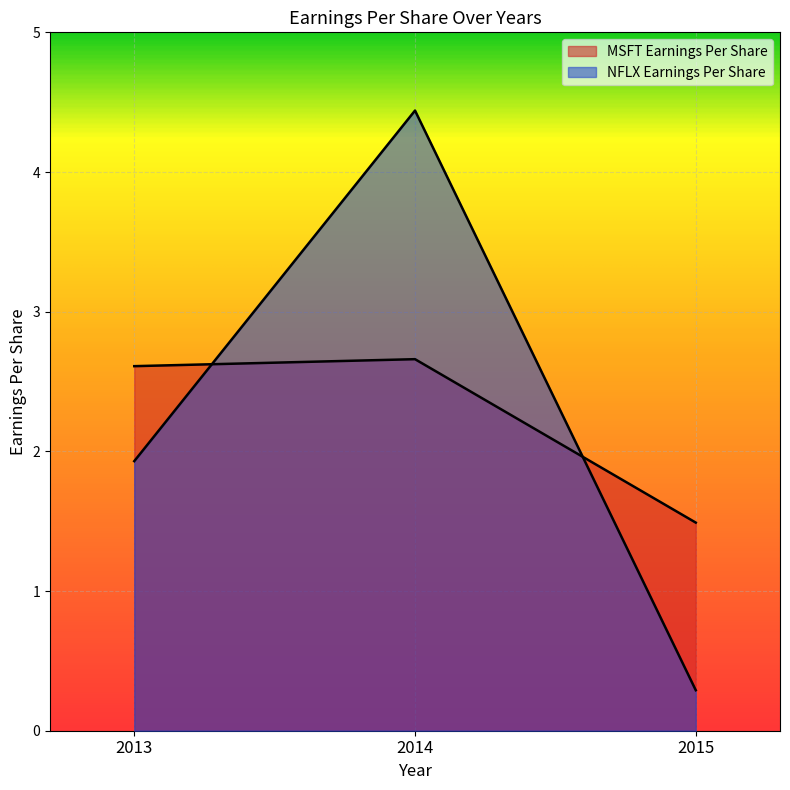

What is the difference between the highest and lowest values at 2013?

0.7